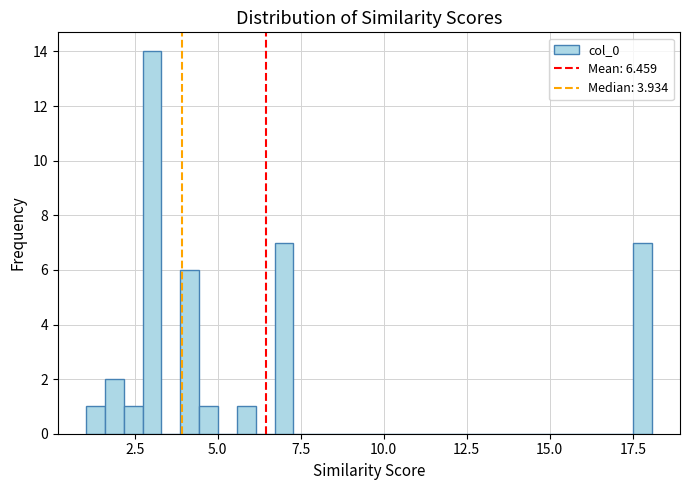

Read against the x-axis, roughly where is the centre of the tallest bar?

3.0